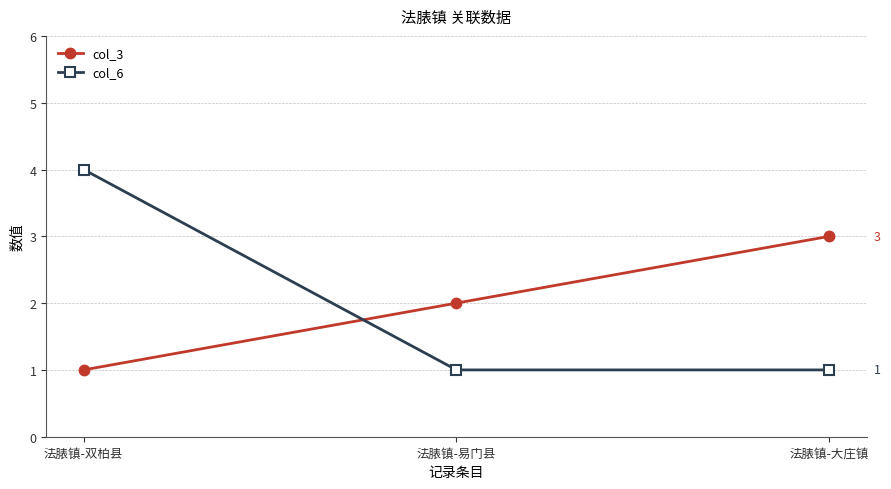

What position from the left is 法脿镇-双柏县?

1